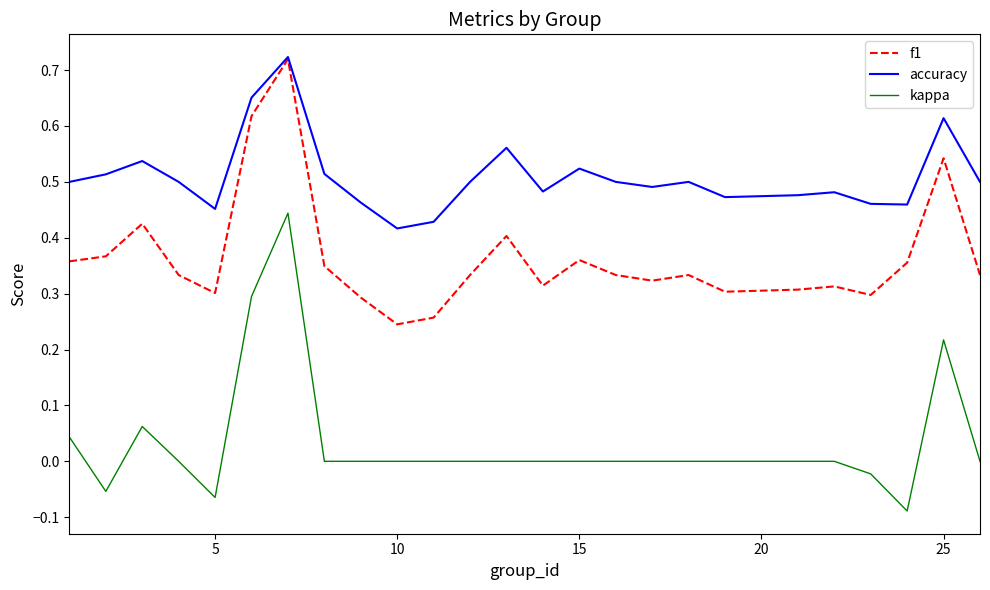

List the series in order of their overall mean, lowest first.

kappa, f1, accuracy